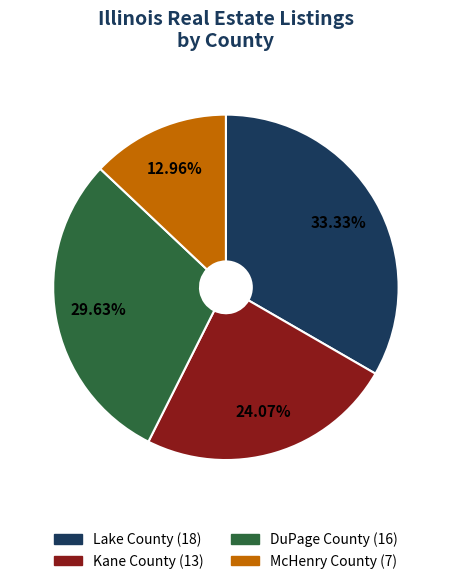

Which has a higher value, Lake County or Kane County?

Lake County